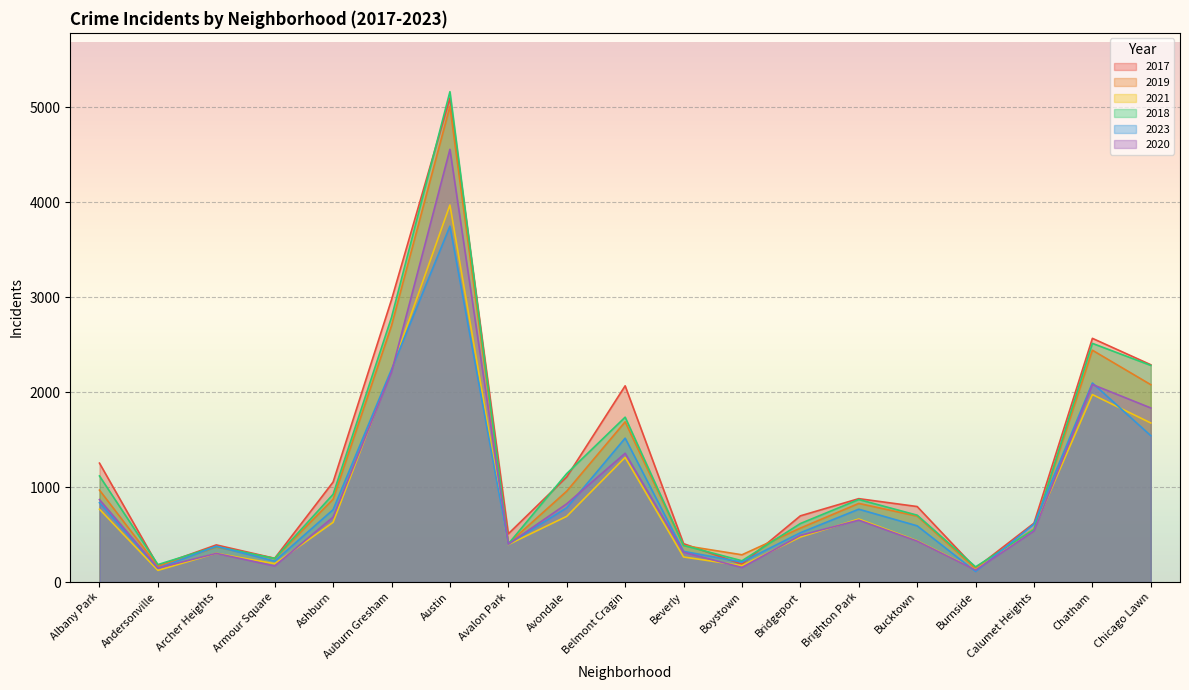

What is the minimum value shown in the chart?

111